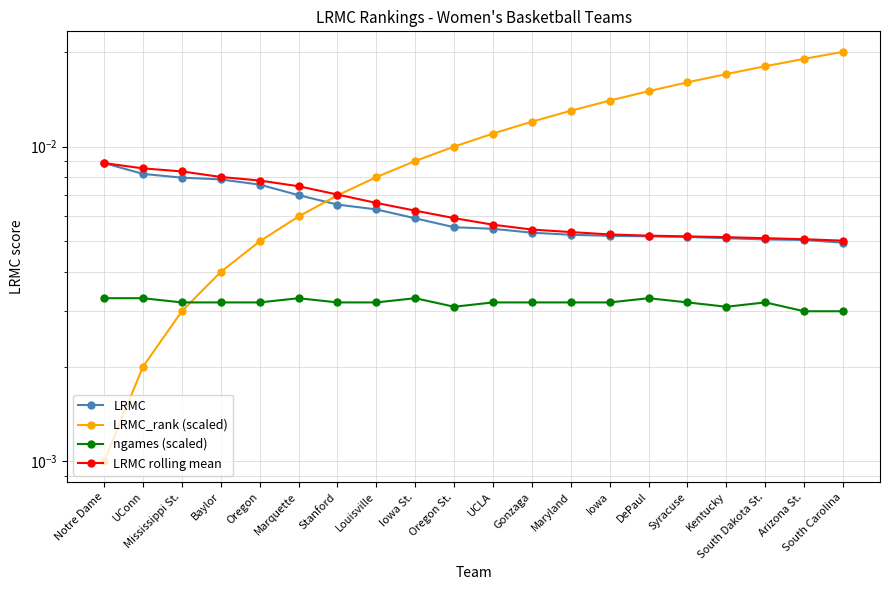

The value of LRMC rolling mean at Marquette is 0.0. True or false?

False